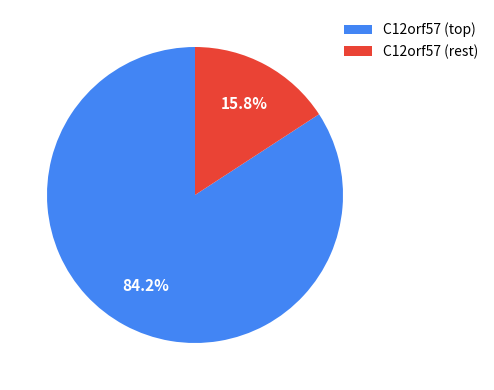

Count the number of slices in the pie.

2